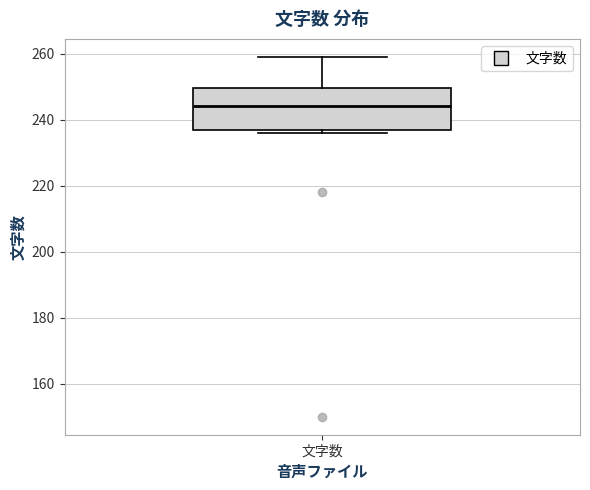

Transcribe this box plot: give where the median line is, the range the box spans, and where the two whiskers end, as read against the y-axis. The values are not printed on the chart, so give them approximately, as read against the axis.

median 244, box 238 to 250, whiskers 236 to 260